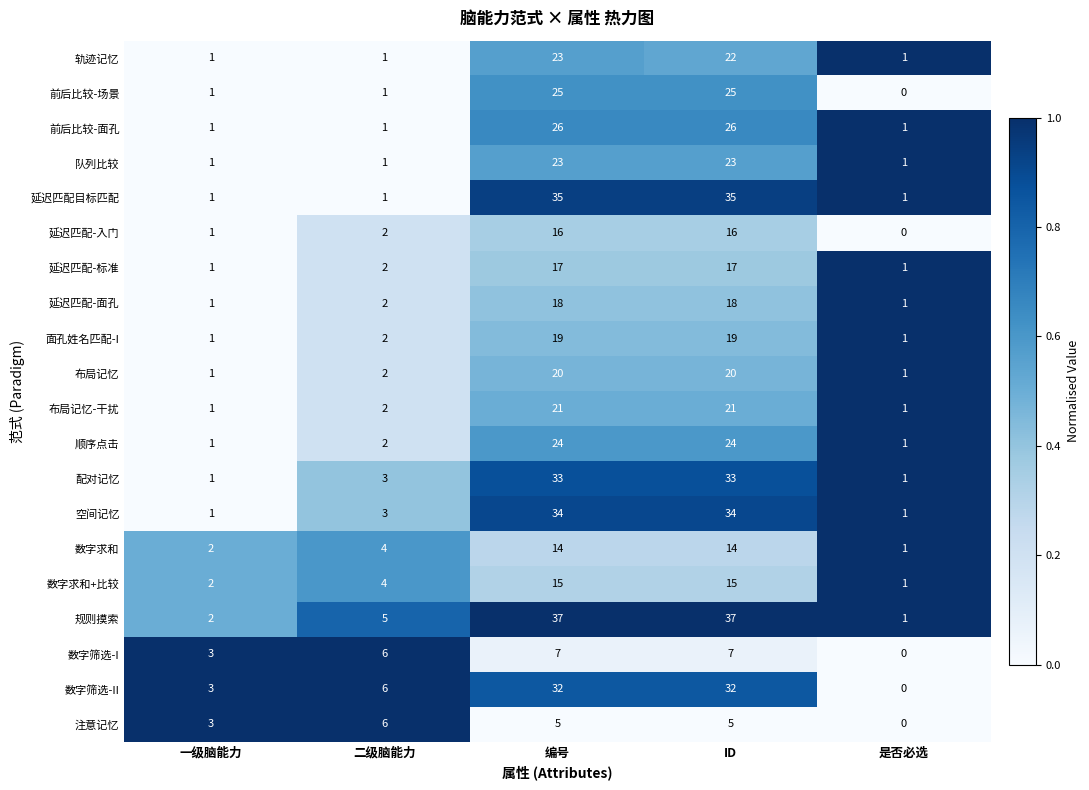

What is the total value across all series at 是否必选?

15